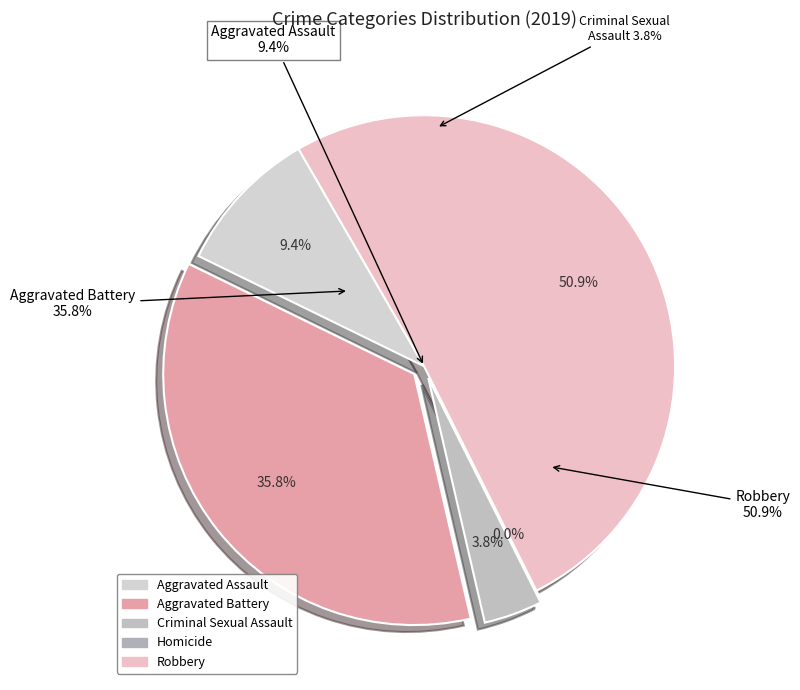

What percentage is the Criminal Sexual Assault slice, to the nearest percent?

4%